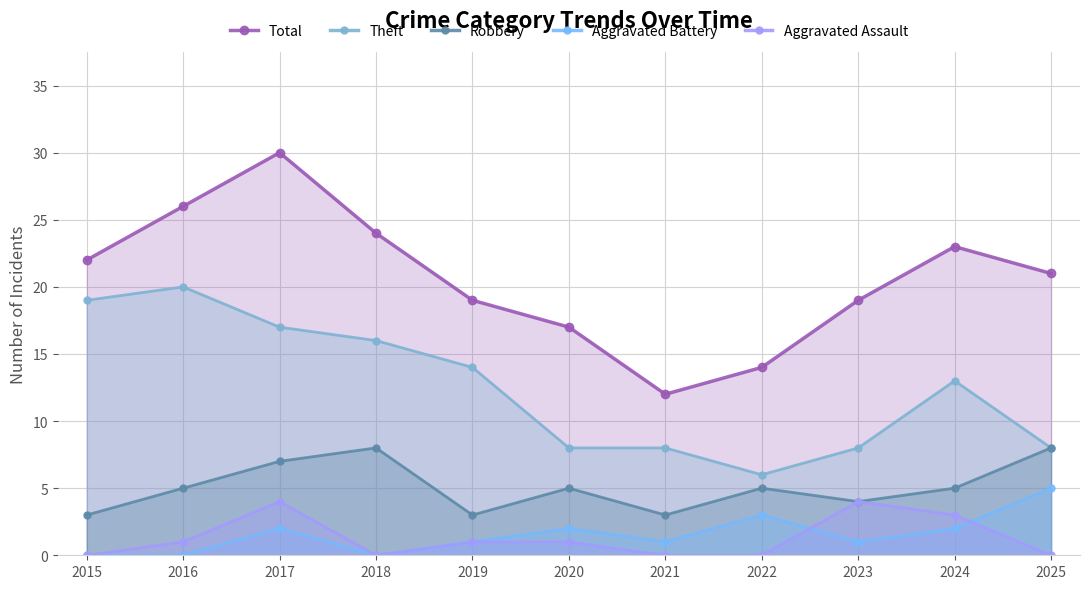

How many lines are shown in the chart?

5